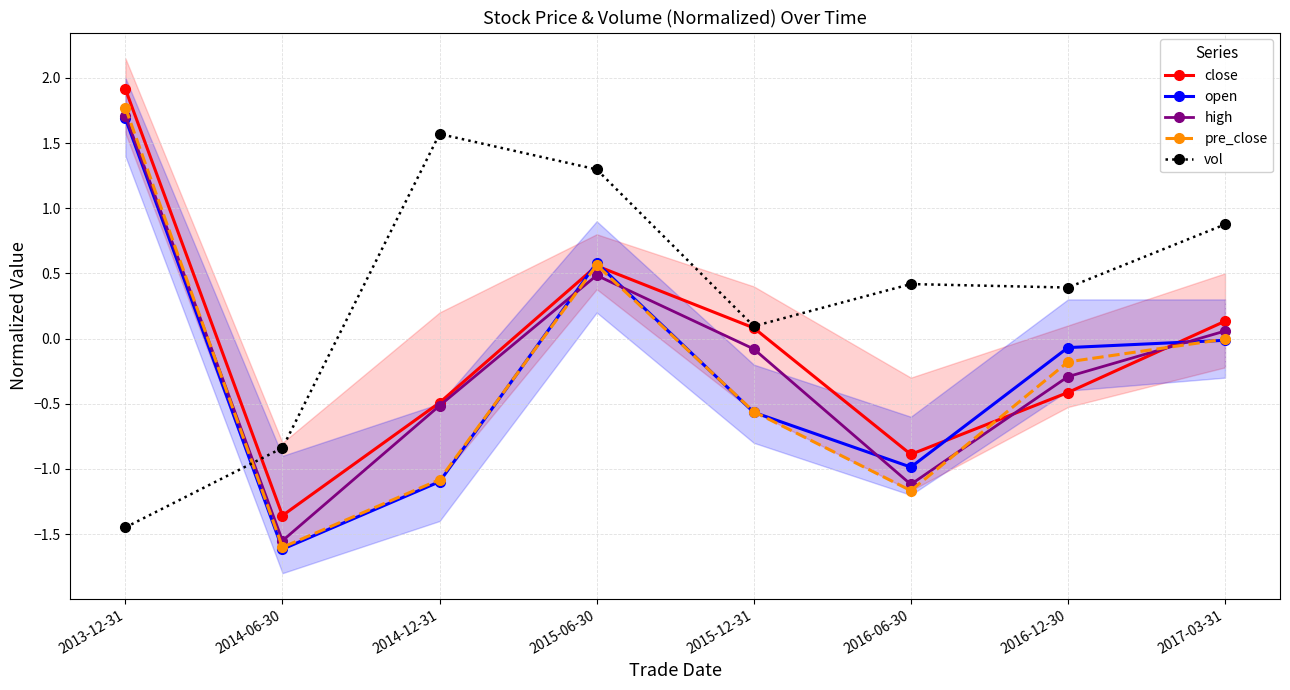

Reading right to left, what are all the values shown in this chart?

close: 0.1	-0.4	-0.9	0.1	0.6	-0.5	-1.4	1.9
open: -0.0	-0.1	-1.0	-0.6	0.6	-1.1	-1.6	1.7
high: 0.1	-0.3	-1.1	-0.1	0.5	-0.5	-1.6	1.7
pre_close: -0.0	-0.2	-1.2	-0.6	0.6	-1.1	-1.6	1.8
vol: 0.9	0.4	0.4	0.1	1.3	1.6	-0.8	-1.4